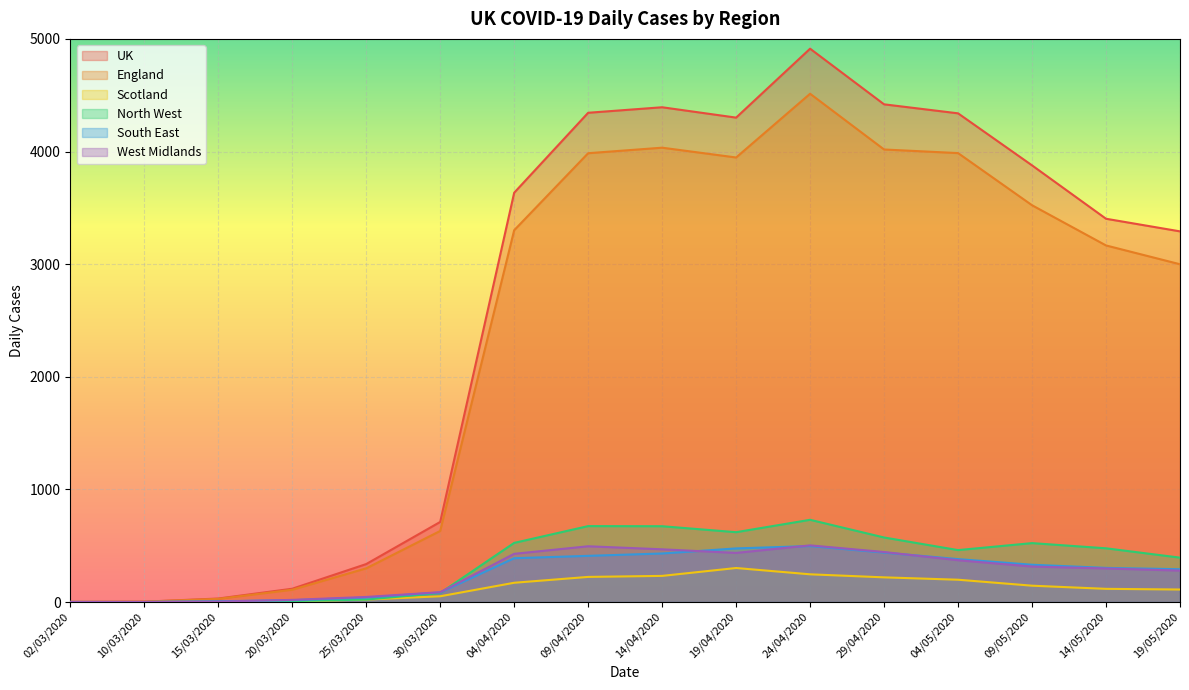

What are all the series names shown in the legend?

UK, England, Scotland, North West, South East, West Midlands